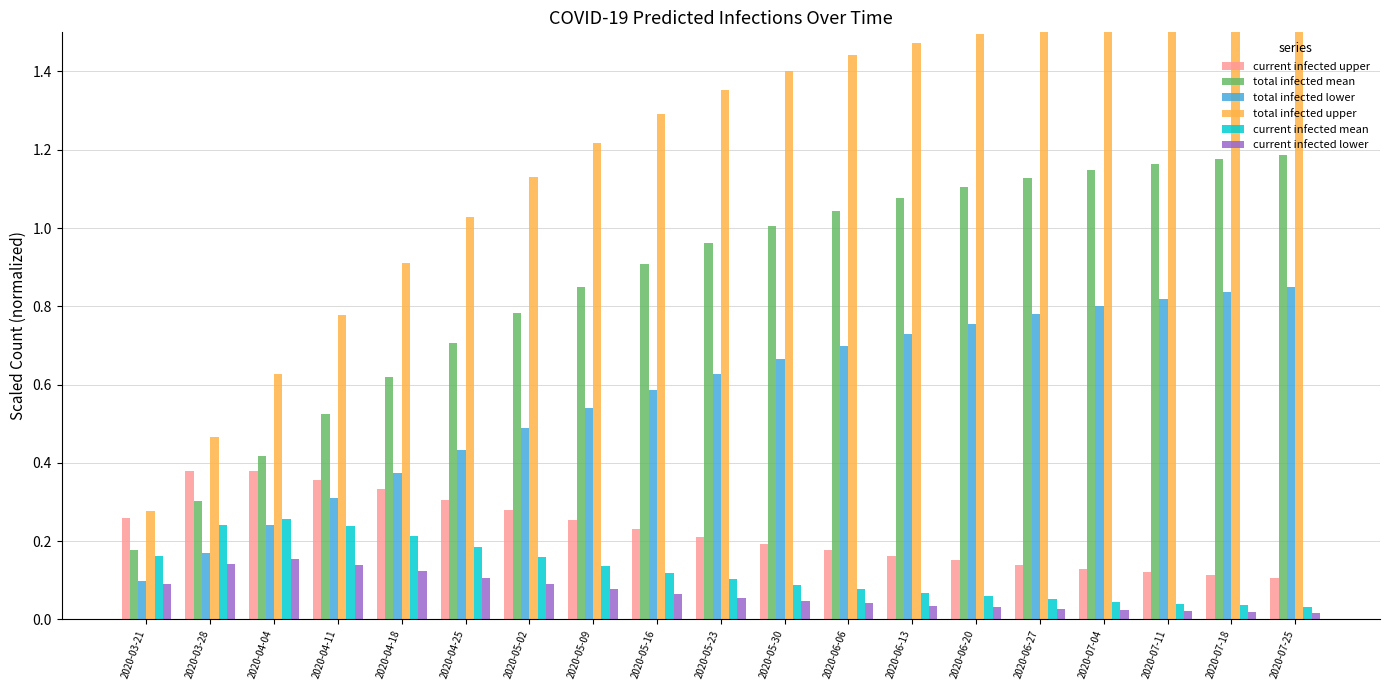

At which label is total infected mean closest to 0?

2020-03-21